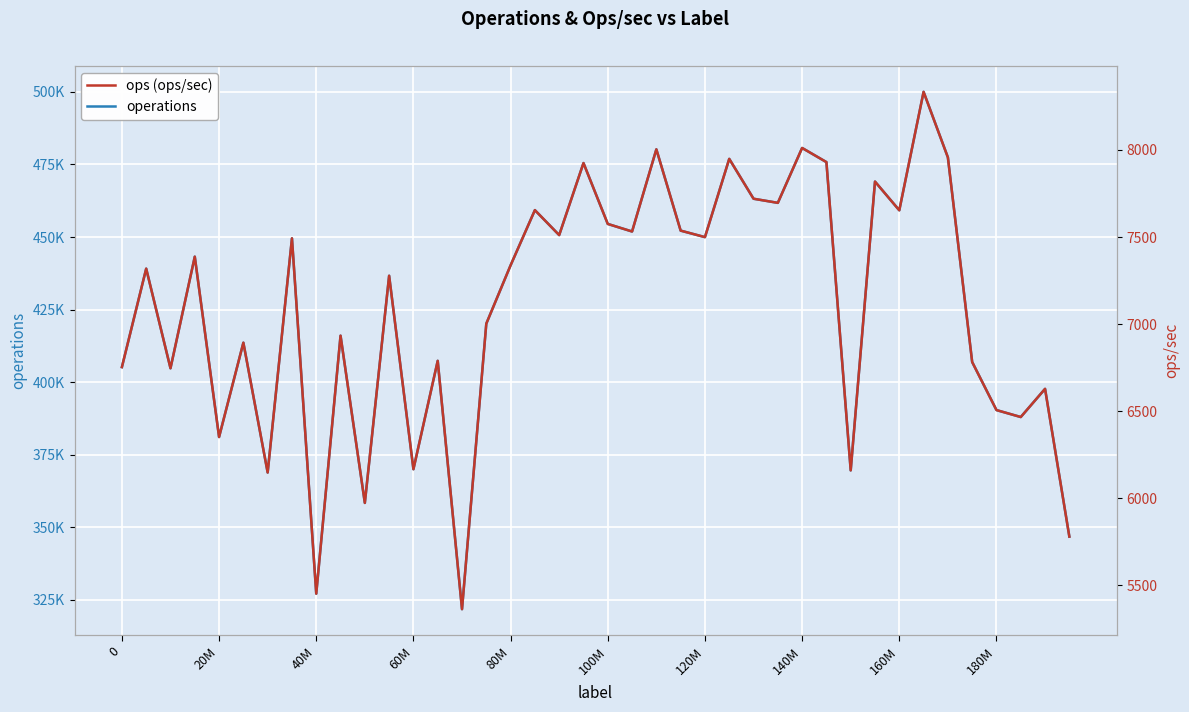

How many categories are shown in the chart?

40